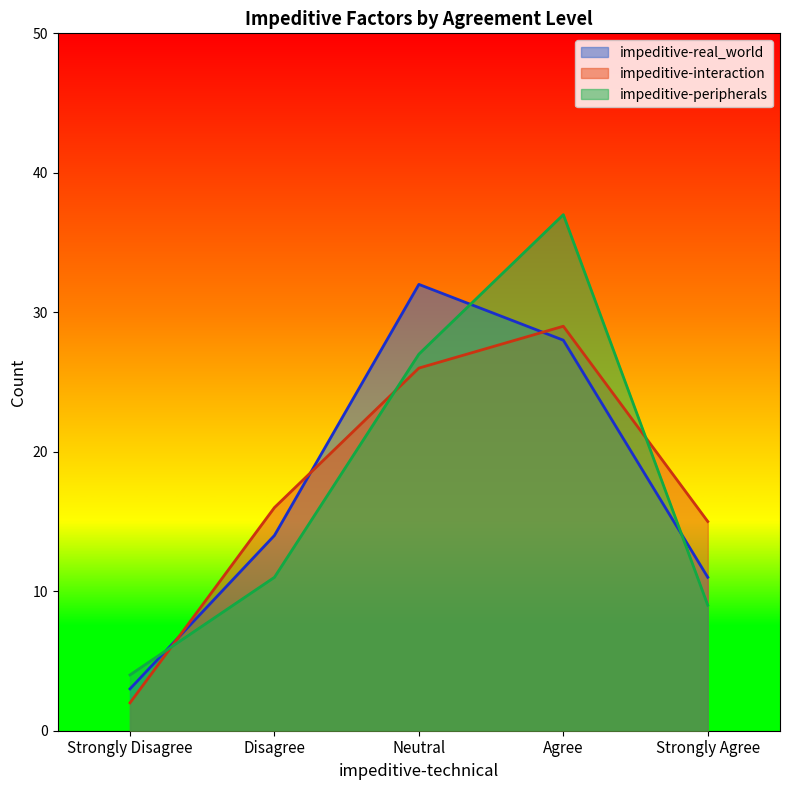

The value of impeditive-real_world at Neutral is 32. True or false?

True